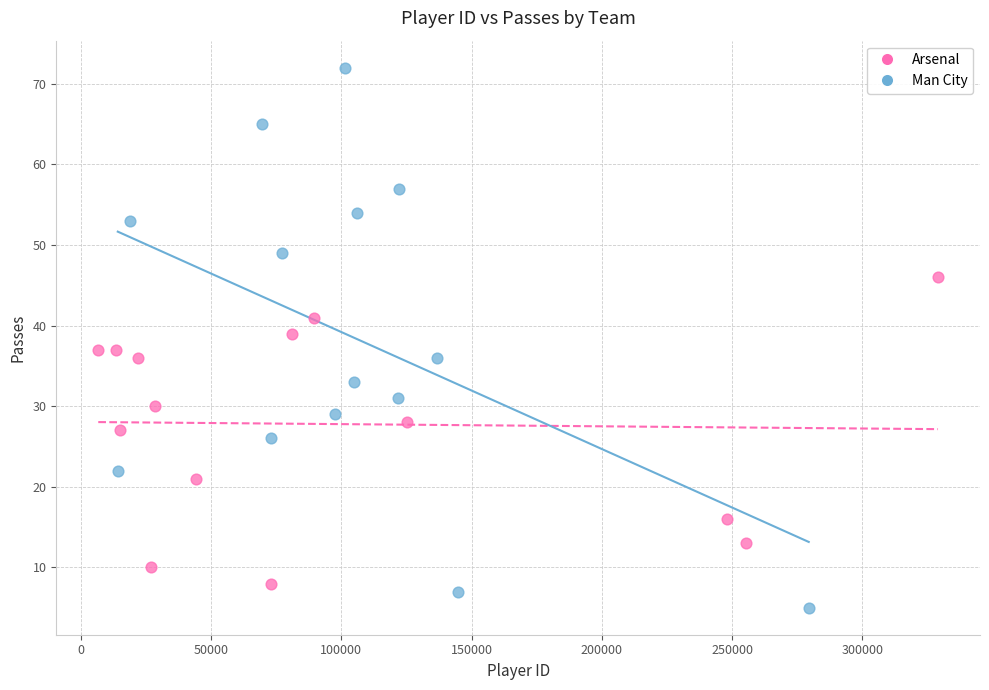

Which series contains the lowest Y value?

Man City